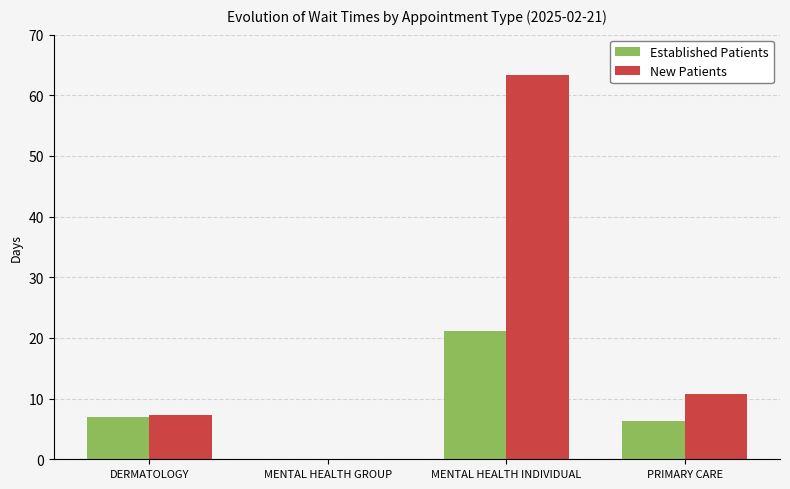

What is the sum of all Established Patients values?

34.4